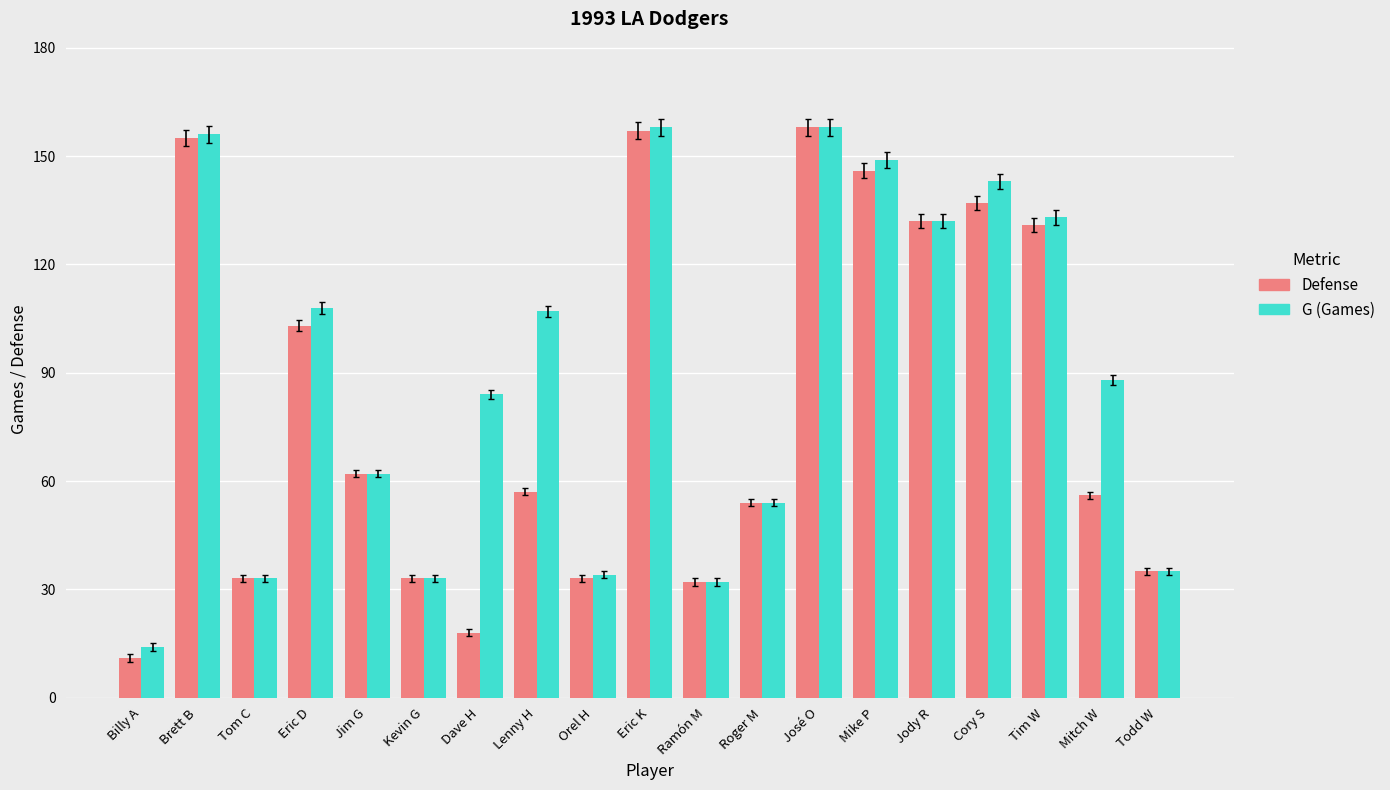

Reading left to right, list all the values displayed in this chart.

Defense: 11	155	33	103	62	33	18	57	33	157	32	54	158	146	132	137	131	56	35
G (Games): 14	156	33	108	62	33	84	107	34	158	32	54	158	149	132	143	133	88	35